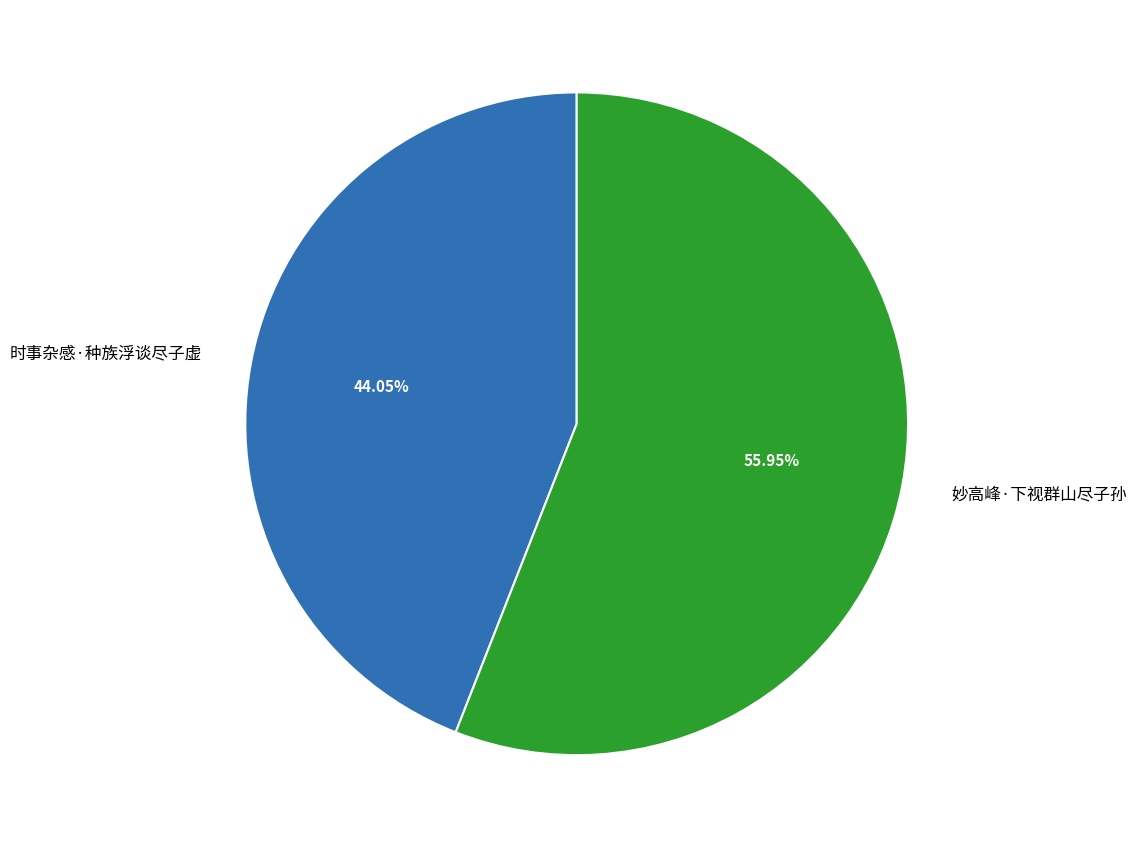

Which slice represents more than half of the pie?

妙高峰·下视群山尽子孙